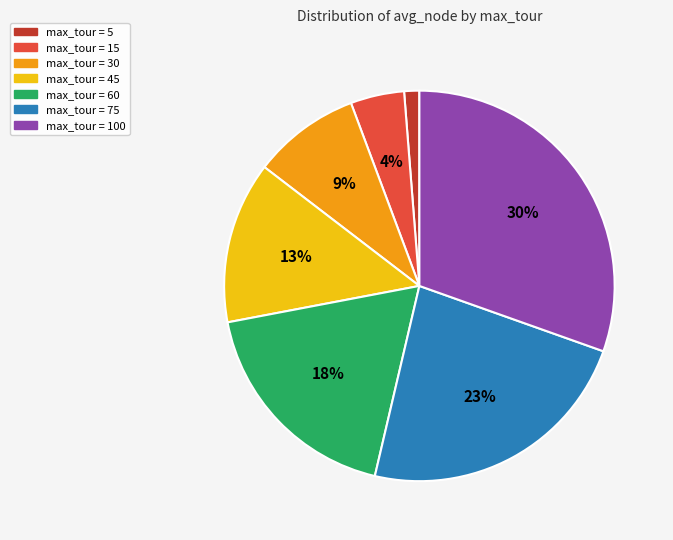

To the nearest percent, what is the average slice percentage?

14%